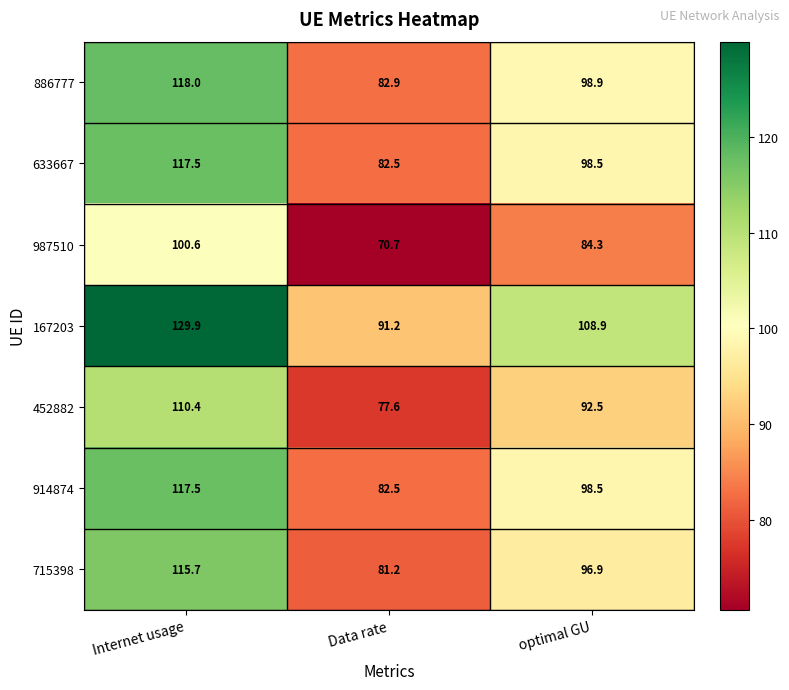

Reading left to right, transcribe all the data shown in this chart.

886777: 118.0	82.9	98.9
633667: 117.5	82.5	98.5
987510: 100.6	70.7	84.3
167203: 129.9	91.2	108.9
452882: 110.4	77.6	92.5
914874: 117.5	82.5	98.5
715398: 115.7	81.2	96.9